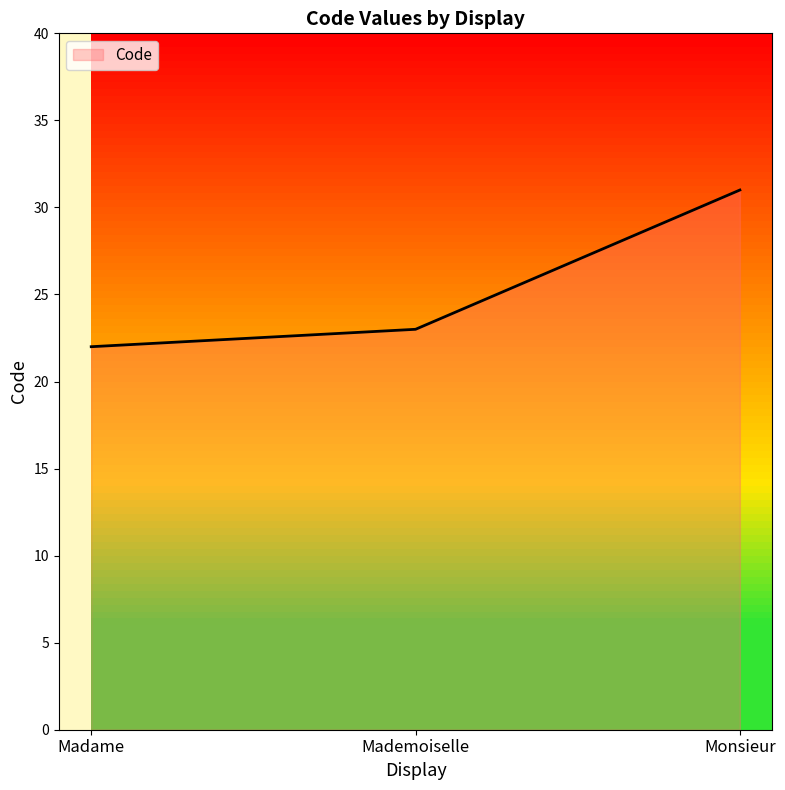

How many values are between 22 and 31?

3